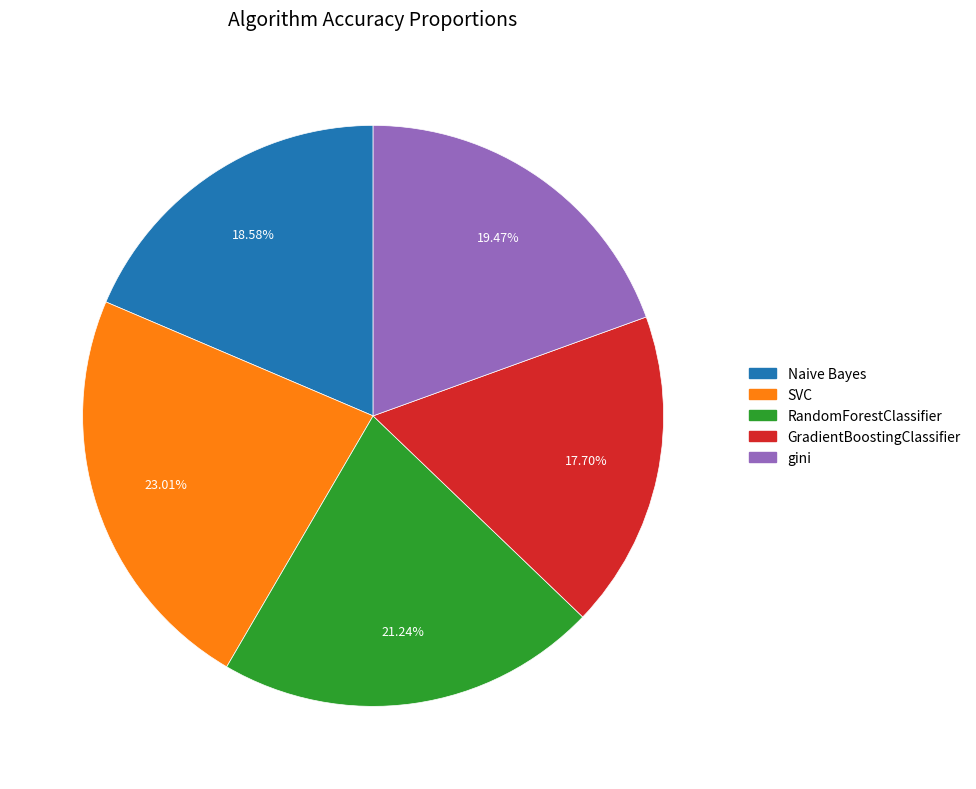

Between SVC and gini, which is larger?

SVC